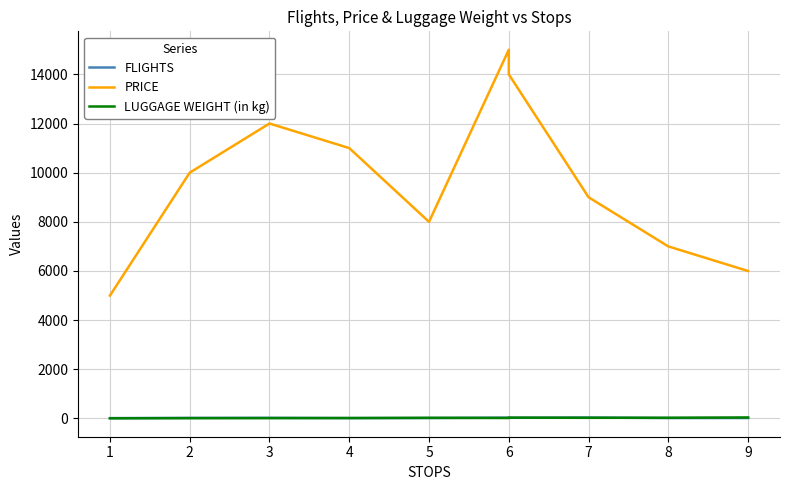

Reading right to left, list all the values displayed in this chart.

FLIGHTS: 20	18	39	28	35	19	17	27	24	15
PRICE: 6000	7000	9000	14000	15000	8000	11000	12000	10000	5000
LUGGAGE WEIGHT (in kg): 41	30	28	35	20	27	18	15	13	8